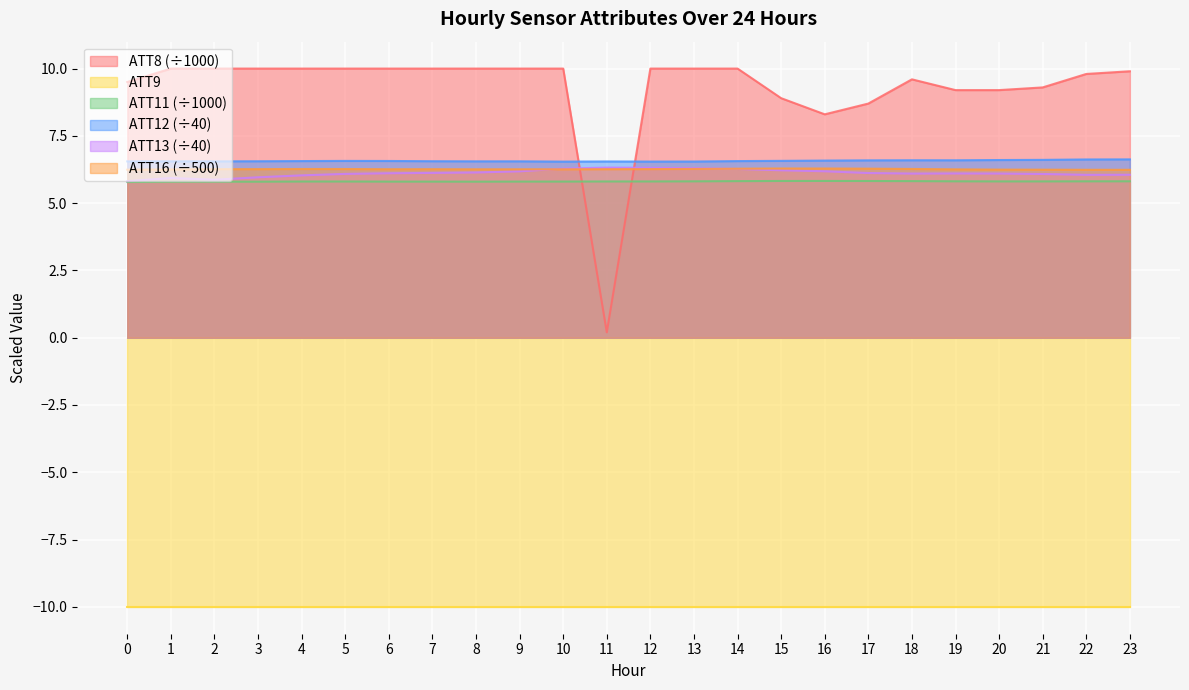

At which category is the sum across all series the highest?

14